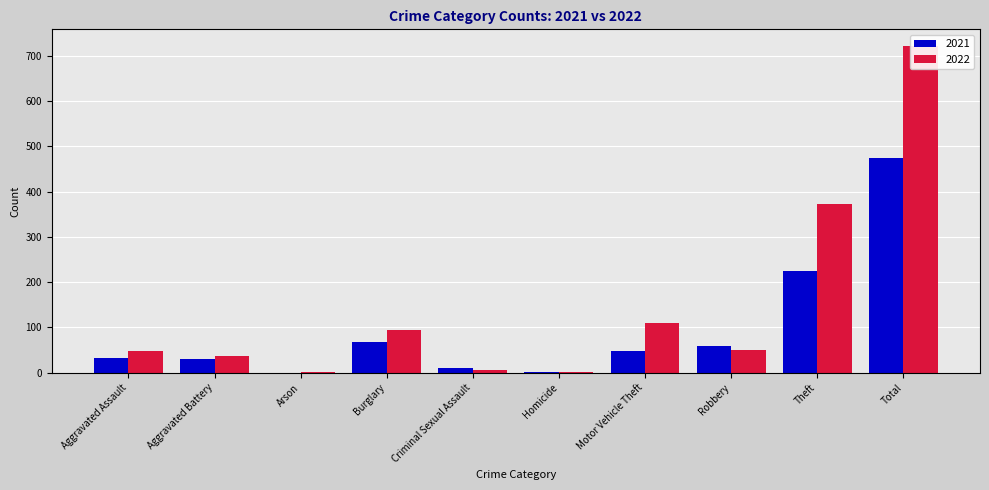

The 2021 series shows 35 at Burglary. True or false?

False